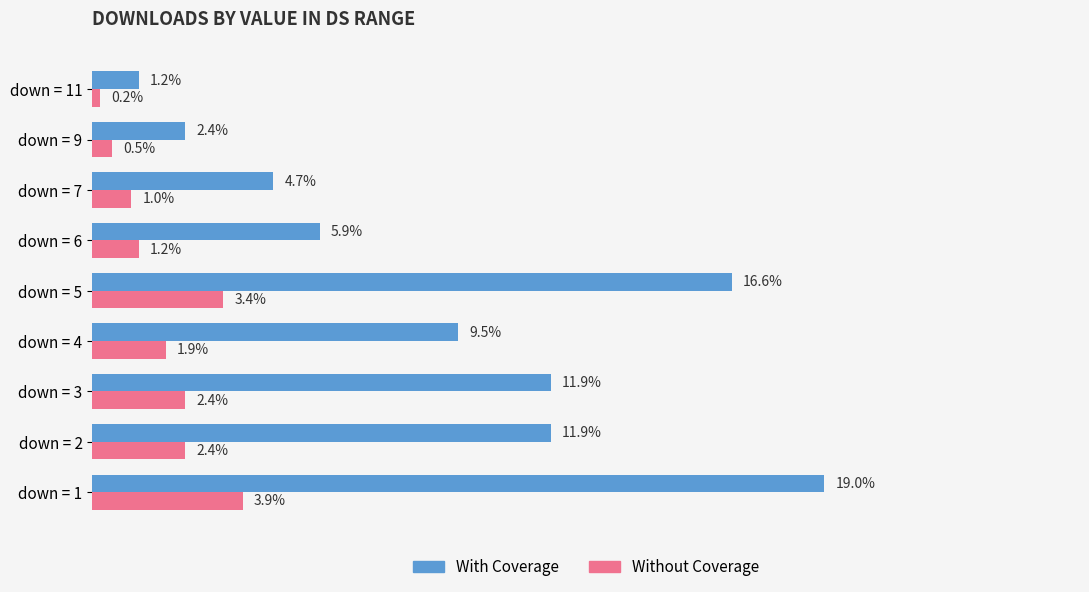

Which series has the largest range (max minus min)?

With Coverage